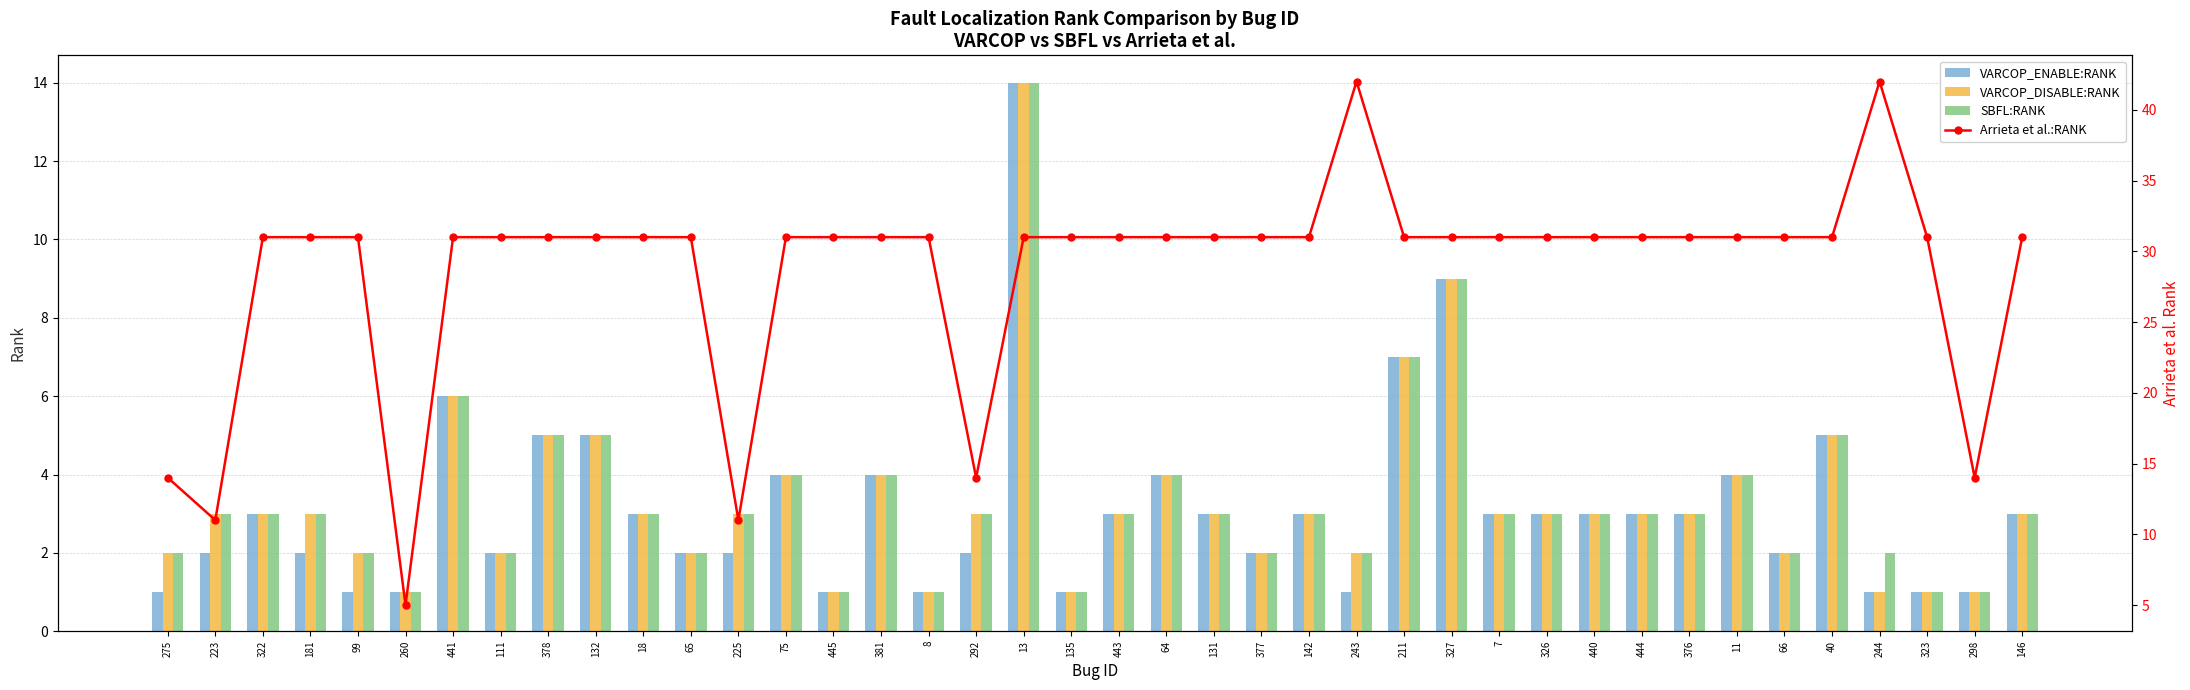

List the labels in order of VARCOP_DISABLE:RANK value, largest first.

13, 327, 211, 441, 378, 132, 40, 75, 381, 64, 11, 223, 322, 181, 18, 225, 292, 443, 131, 142, 7, 326, 440, 444, 376, 146, 275, 99, 111, 65, 377, 243, 66, 260, 445, 8, 135, 244, 323, 298